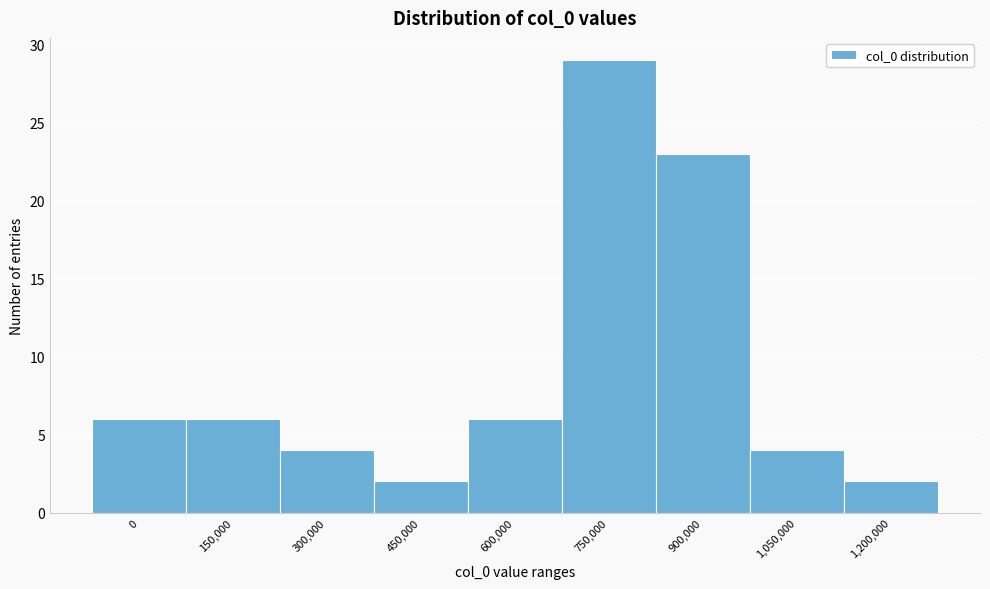

Reading left to right, extract all data points from this chart.

6	6	4	2	6	29	23	4	2